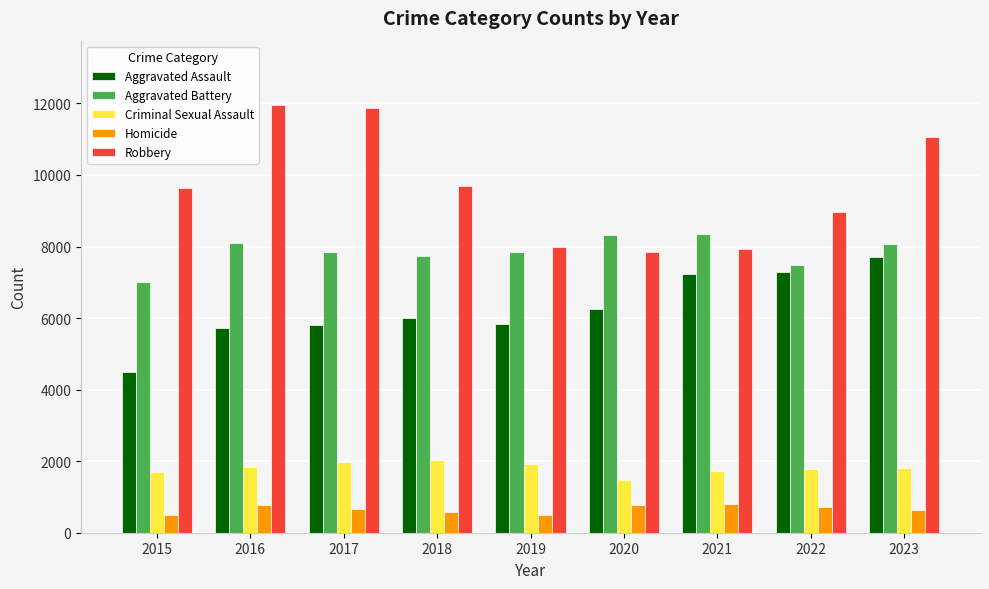

At which label does Criminal Sexual Assault first exceed 1807?

2016